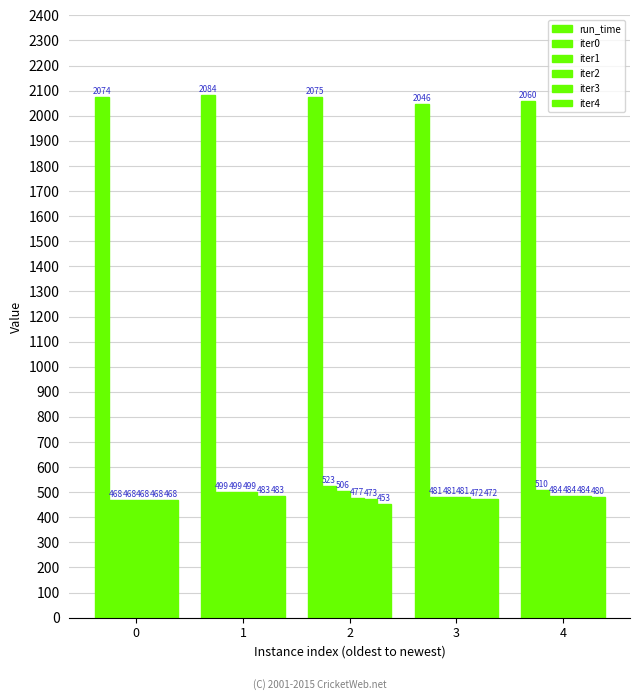

List the labels in order of iter3 value, largest first.

4, 1, 2, 3, 0